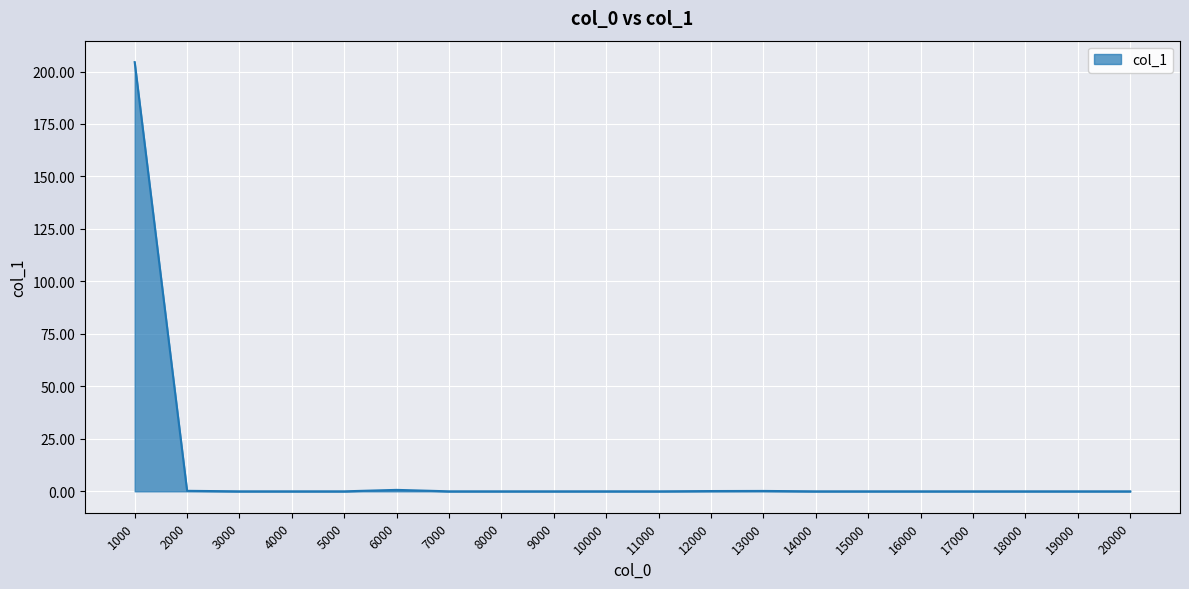

True or false: the data shows 0.0 at 18000.

True